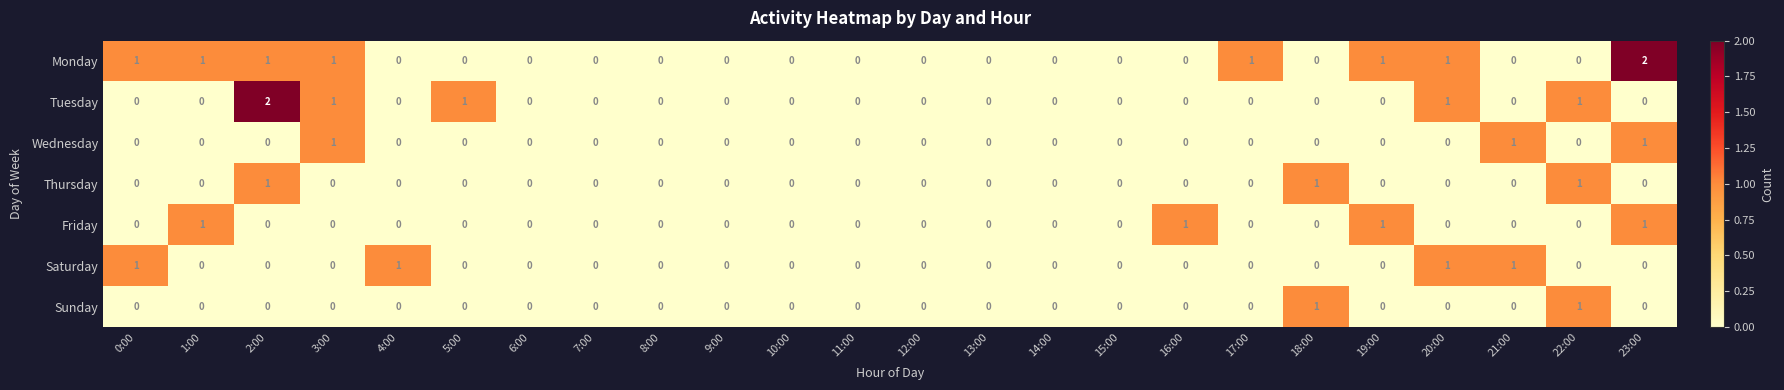

The value of Saturday at 6:00 is 0. True or false?

True